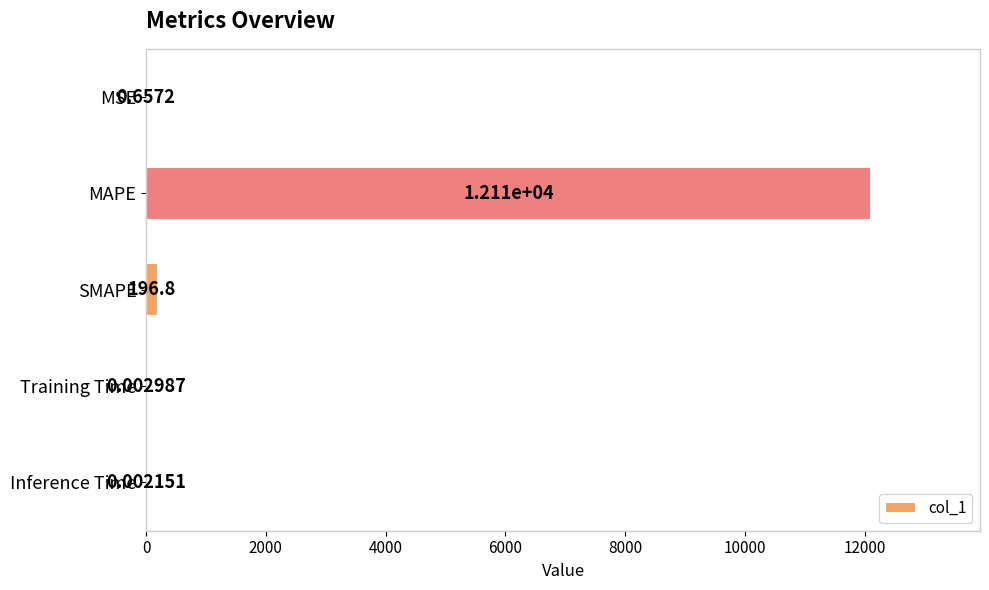

What is the average value?

2461.8